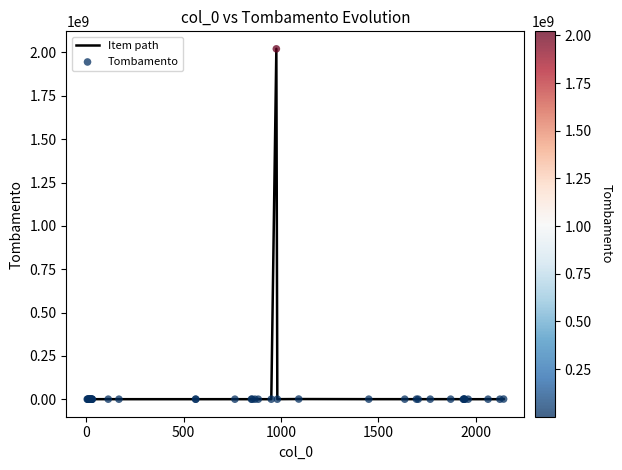

What is the greatest value displayed?

2021007911